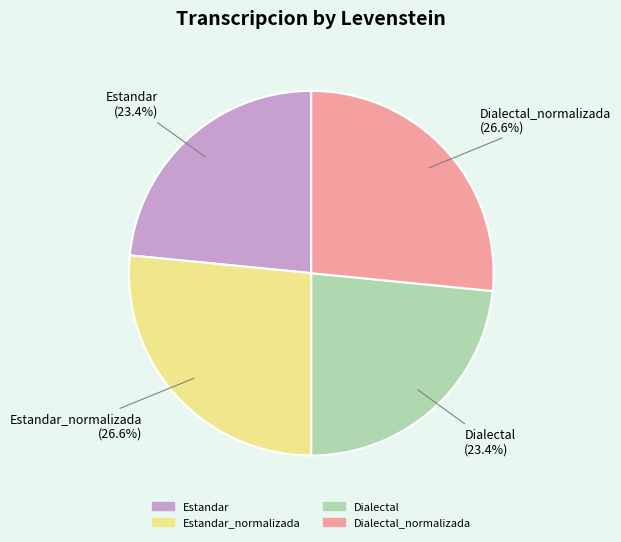

Is there a majority slice in this chart?

No